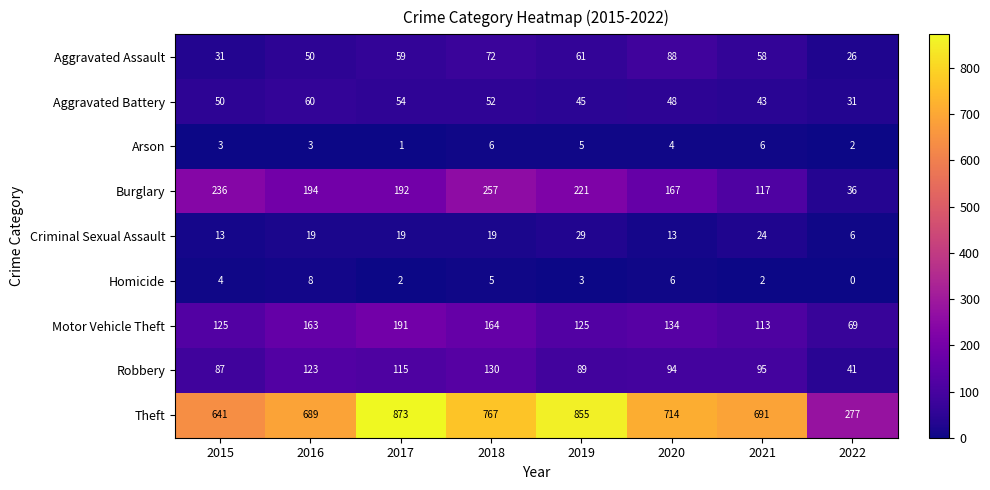

What is the spread (max minus min) of values at 2018?

762